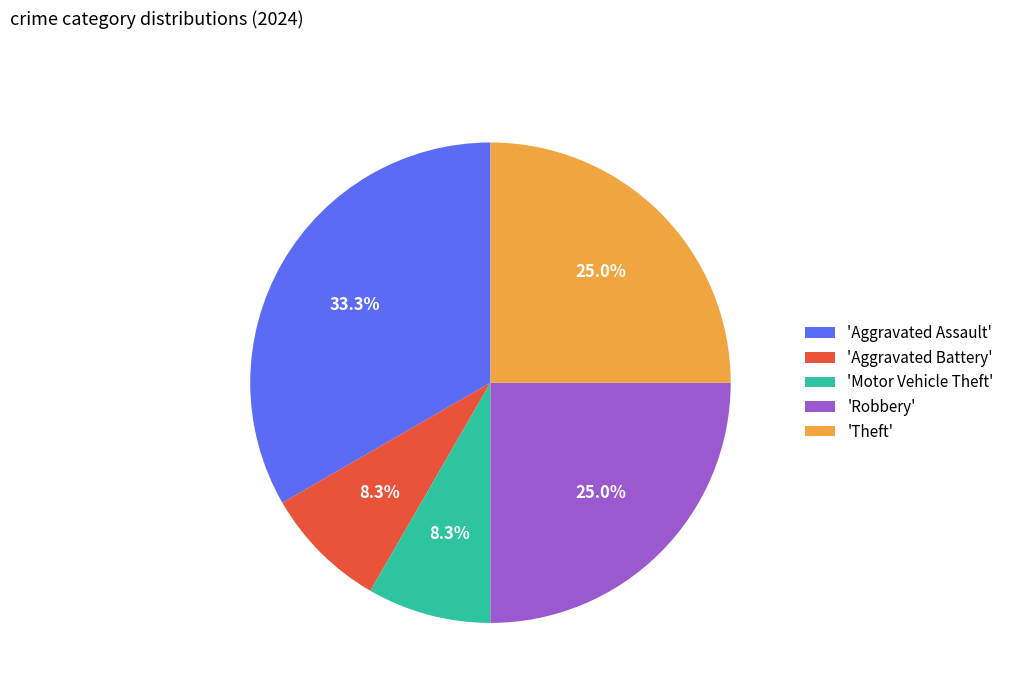

Is the sum of 'Aggravated Assault' and 'Motor Vehicle Theft' greater than half?

No